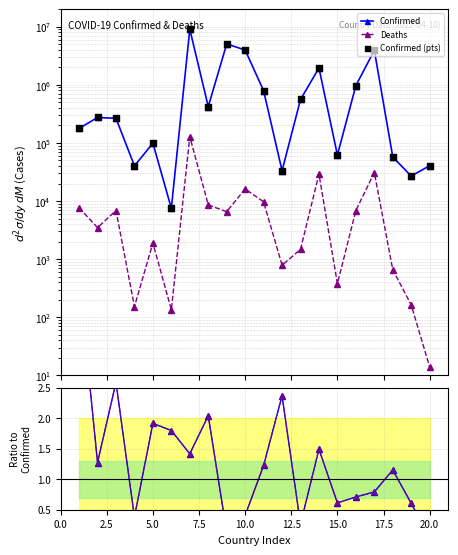

Which series contains the highest Y value?

Confirmed